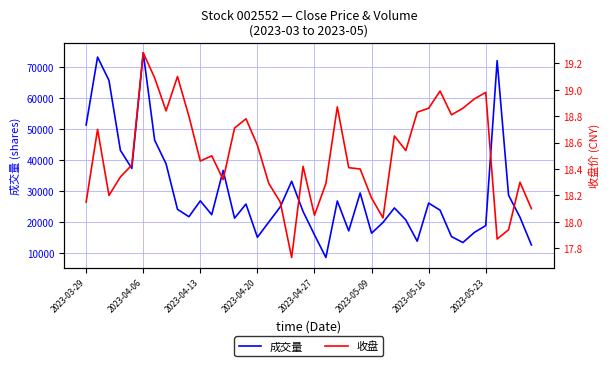

What is the sum of all 成交量 values?

1164449